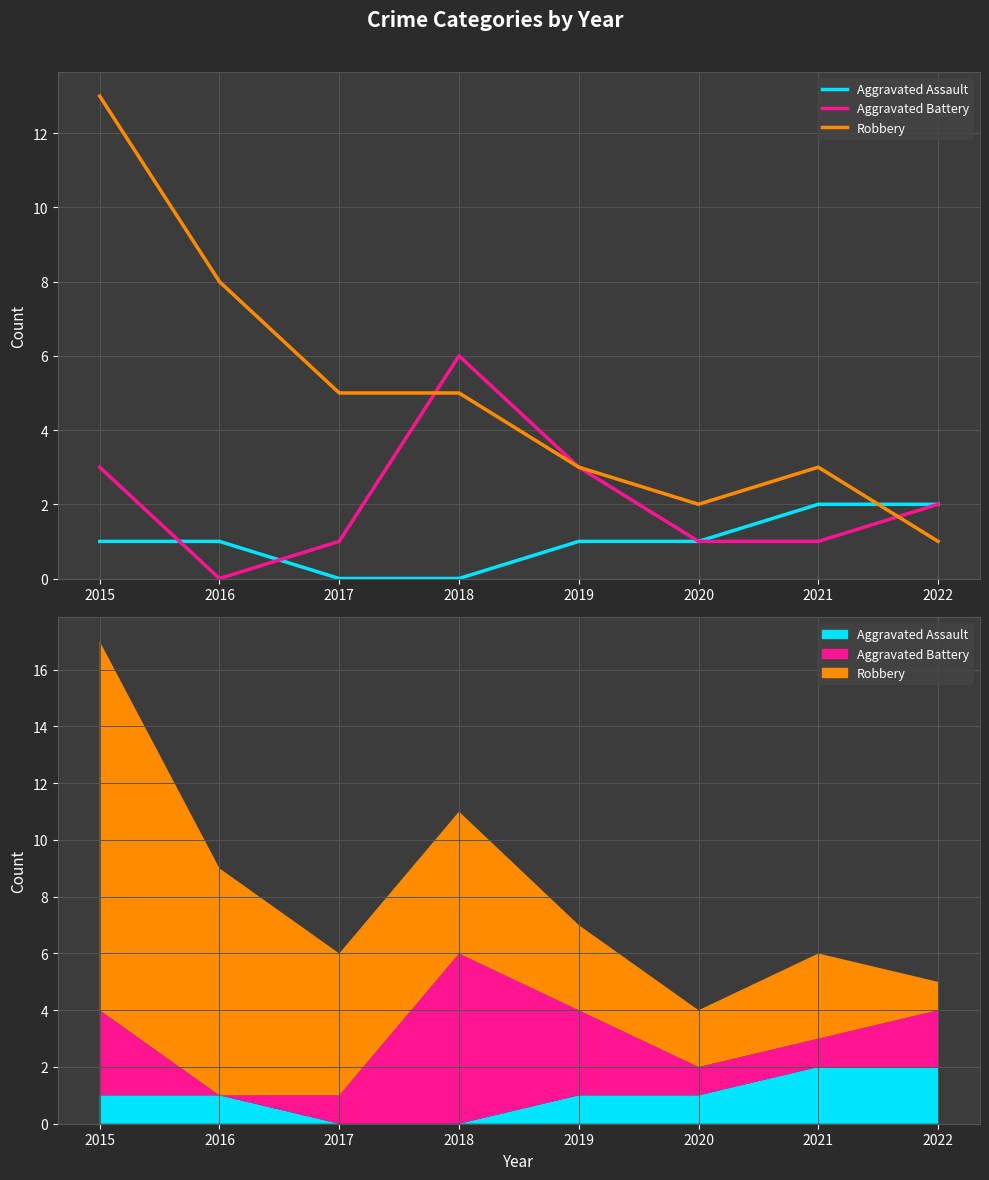

Reading right to left, extract all data points from this chart.

Aggravated Assault: 2022=2	2021=2	2020=1	2019=1	2018=0	2017=0	2016=1	2015=1
Aggravated Battery: 2022=2	2021=1	2020=1	2019=3	2018=6	2017=1	2016=0	2015=3
Robbery: 2022=1	2021=3	2020=2	2019=3	2018=5	2017=5	2016=8	2015=13